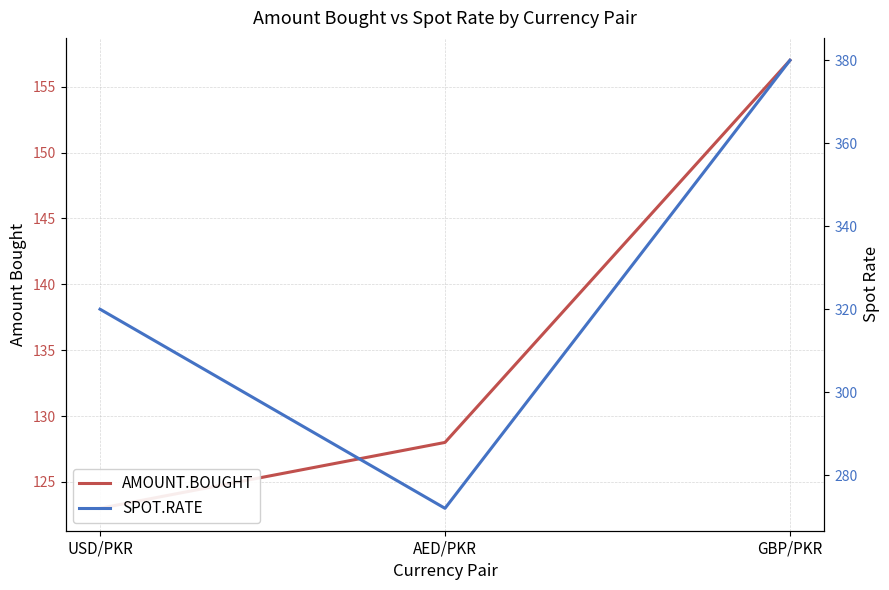

How many SPOT.RATE values are between 272 and 380?

3